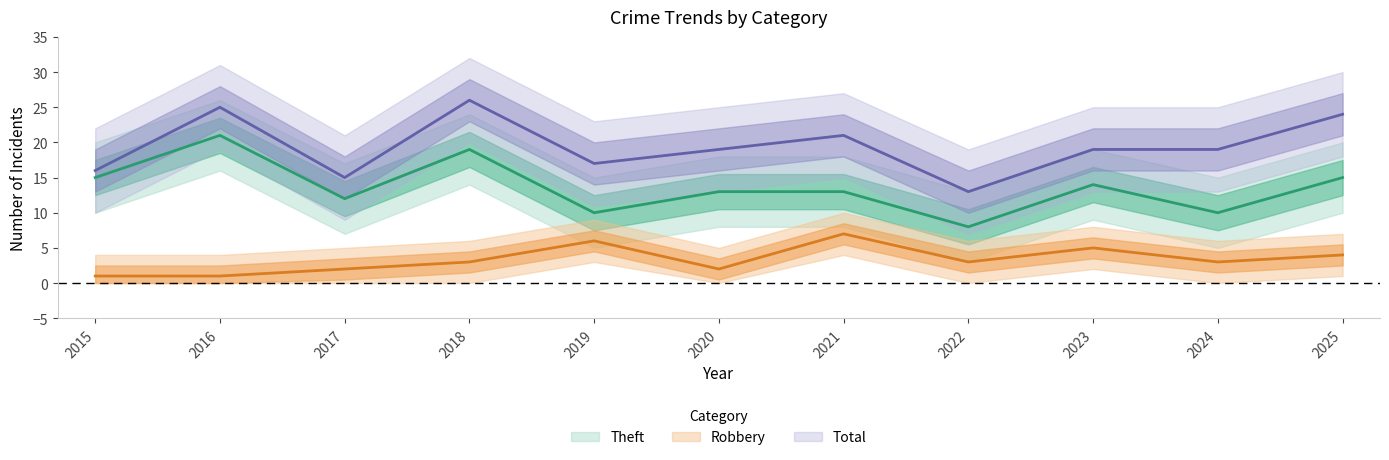

Does the chart have visible grid lines?

No